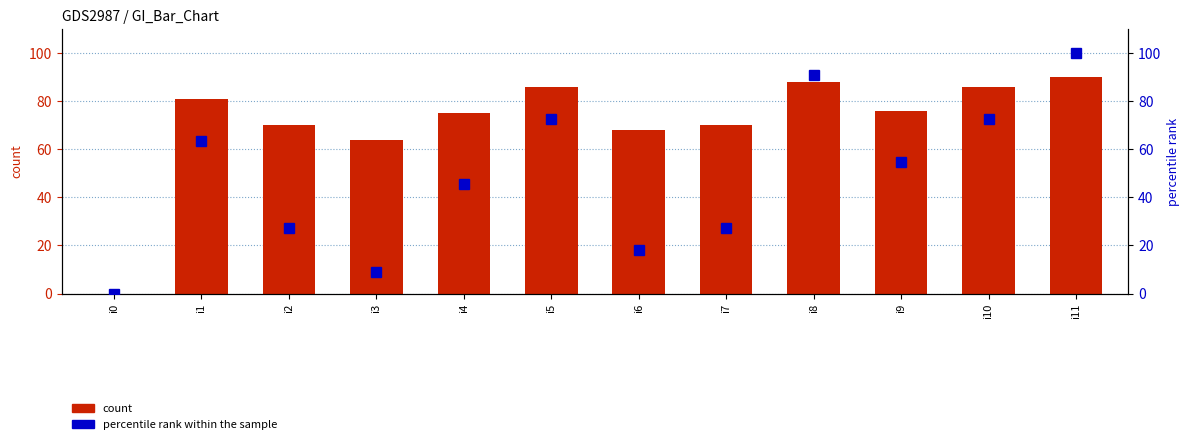

At i11, list the series in order from largest to smallest.

percentile rank within the sample, count